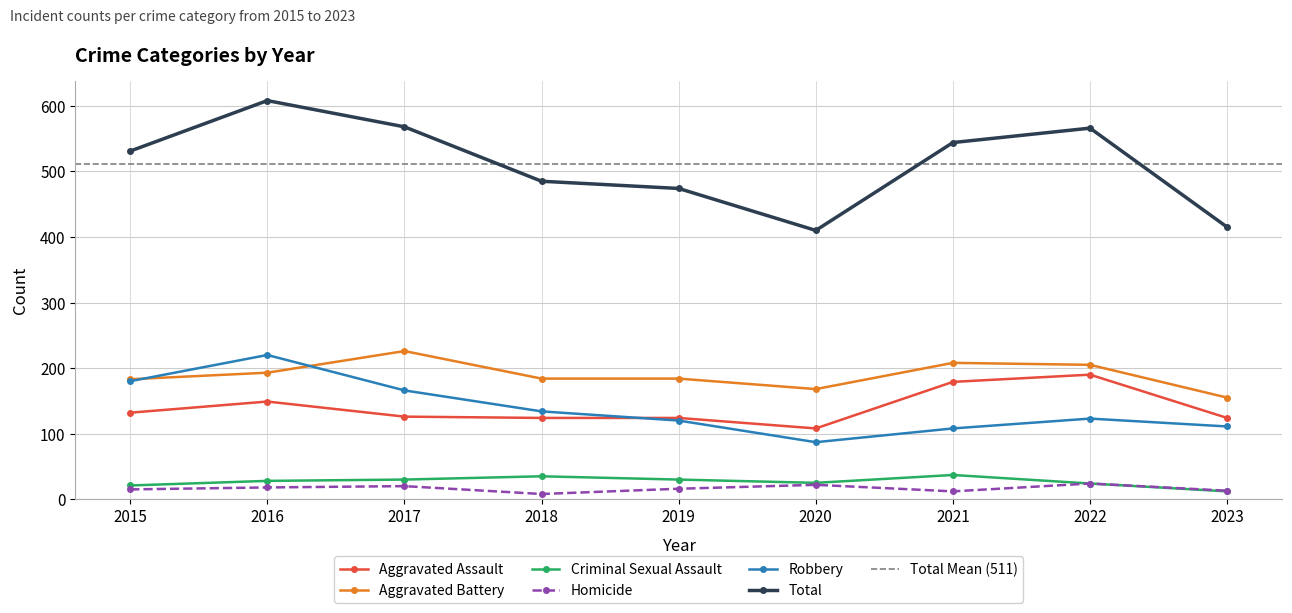

Reading left to right, list all the values displayed in this chart.

Aggravated Assault: 2015=132	2016=149	2017=126	2018=124	2019=124	2020=108	2021=179	2022=190	2023=124
Aggravated Battery: 2015=183	2016=193	2017=226	2018=184	2019=184	2020=168	2021=208	2022=205	2023=155
Criminal Sexual Assault: 2015=21	2016=28	2017=30	2018=35	2019=30	2020=25	2021=37	2022=24	2023=12
Homicide: 2015=15	2016=18	2017=20	2018=8	2019=16	2020=22	2021=12	2022=24	2023=13
Robbery: 2015=180	2016=220	2017=166	2018=134	2019=120	2020=87	2021=108	2022=123	2023=111
Total: 2015=531	2016=608	2017=568	2018=485	2019=474	2020=410	2021=544	2022=566	2023=415